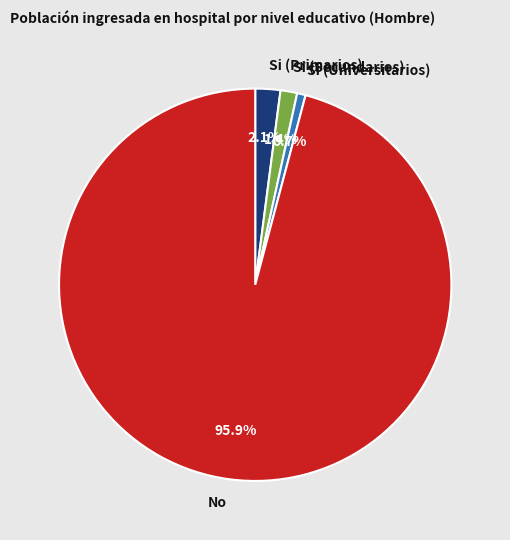

To the nearest percent, what is the difference between the largest and smallest slice percentages?

95%